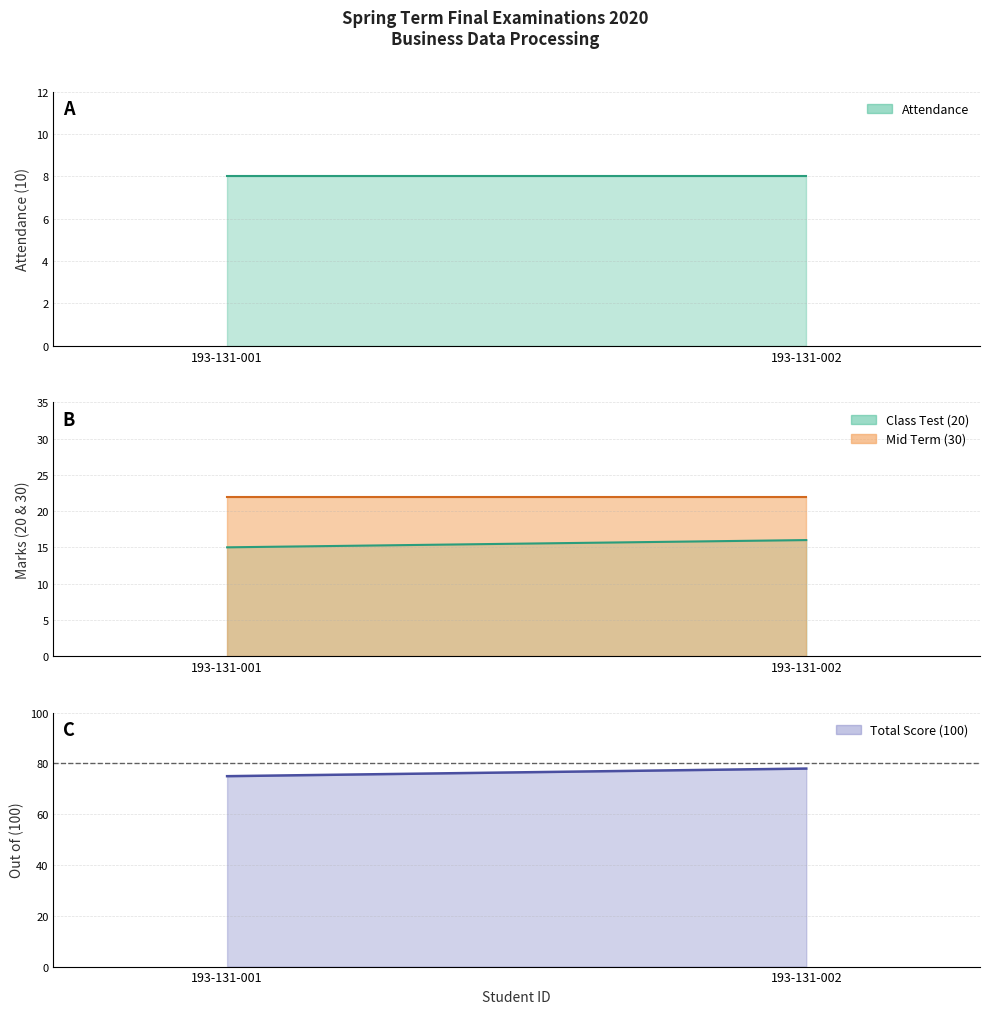

Reading right to left, transcribe all the data shown in this chart.

Attendance (10): 8	8
Class Test (20): 16	15
Mid Term (30): 22	22
Out of (100): 78	75